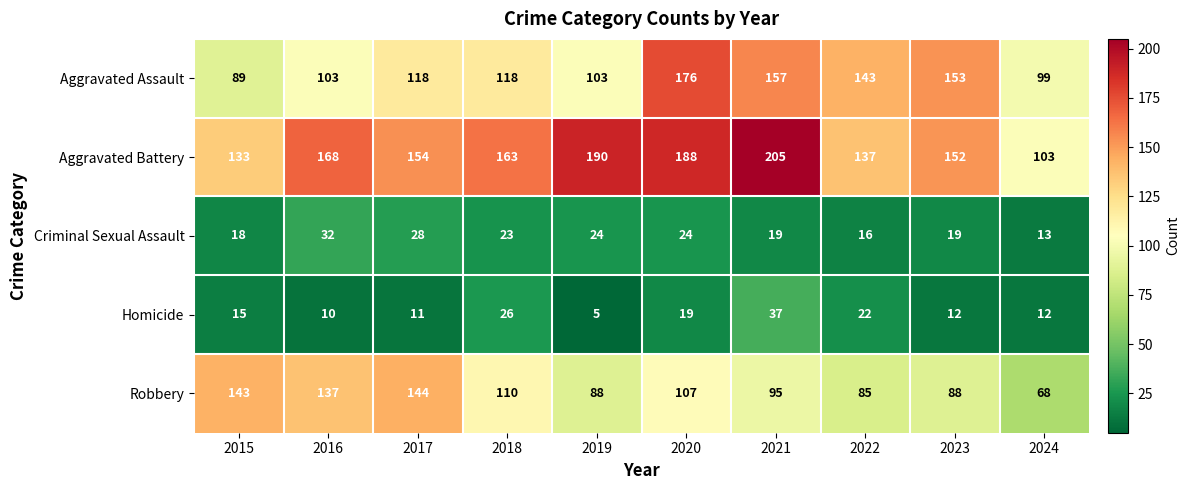

How many distinct data groups are displayed?

5